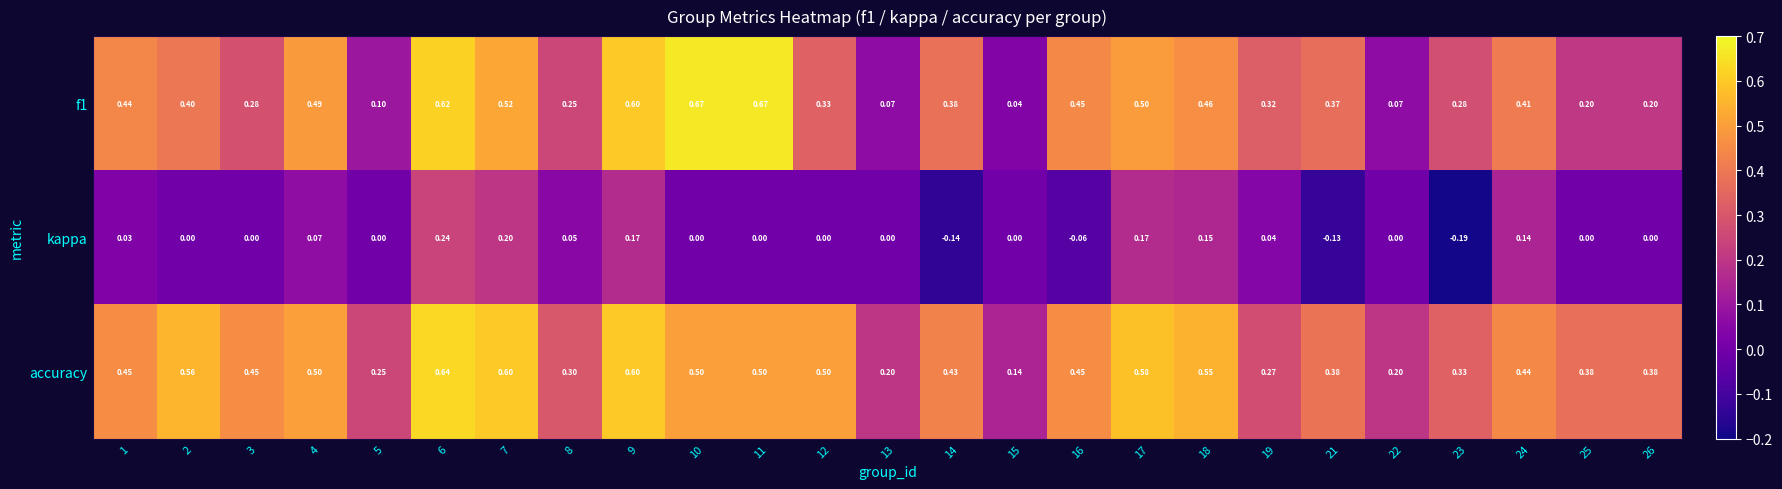

What is the difference between the highest and lowest values at 2?

0.6